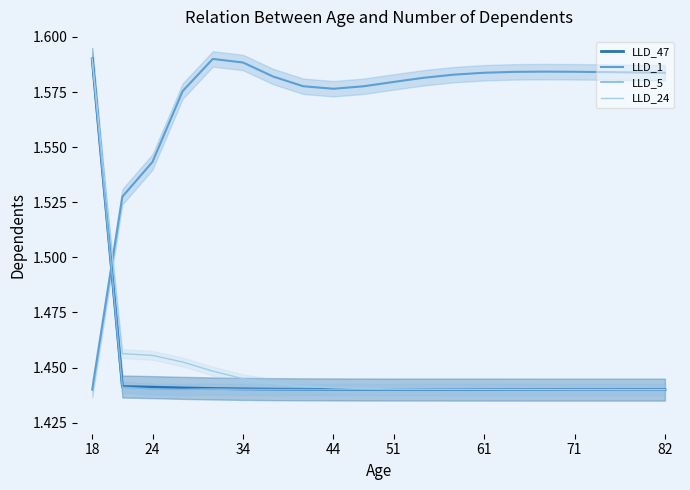

Which category has the highest value in the LLD_24 series?

18